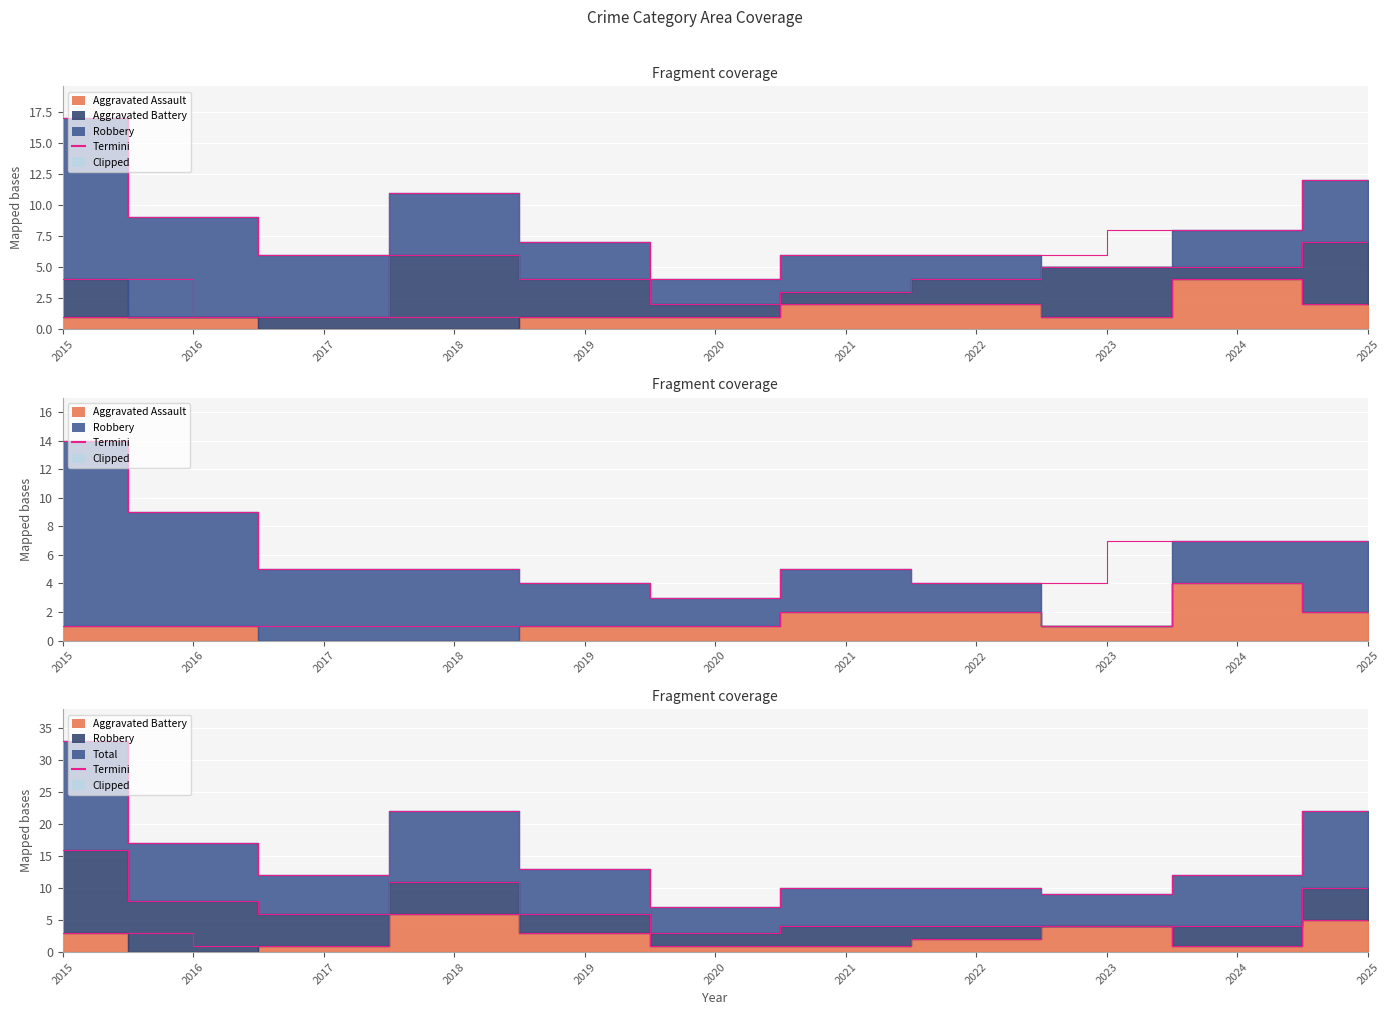

What is the difference between the maximum and second lowest values in the Robbery series?

11